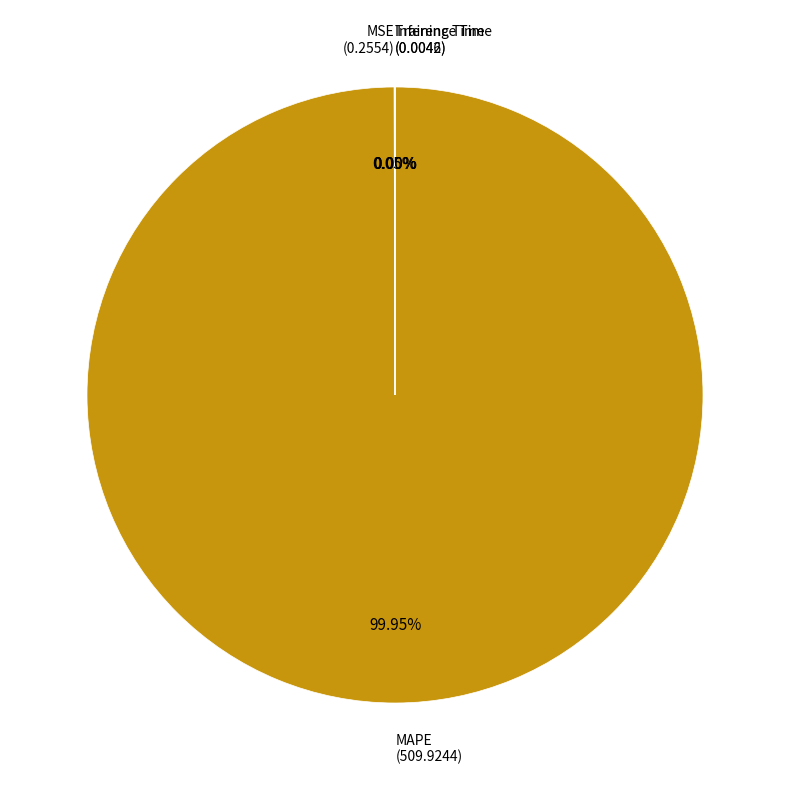

Does MAPE account for over 50% of the chart?

Yes